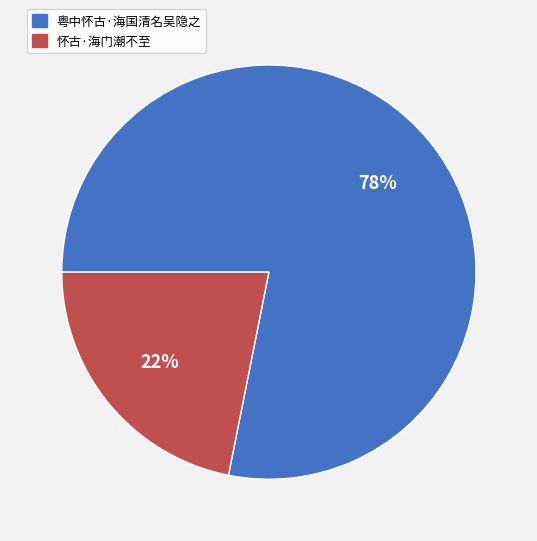

Is it true that 粤中怀古·海国清名吴隐之 is 78% of the pie?

True